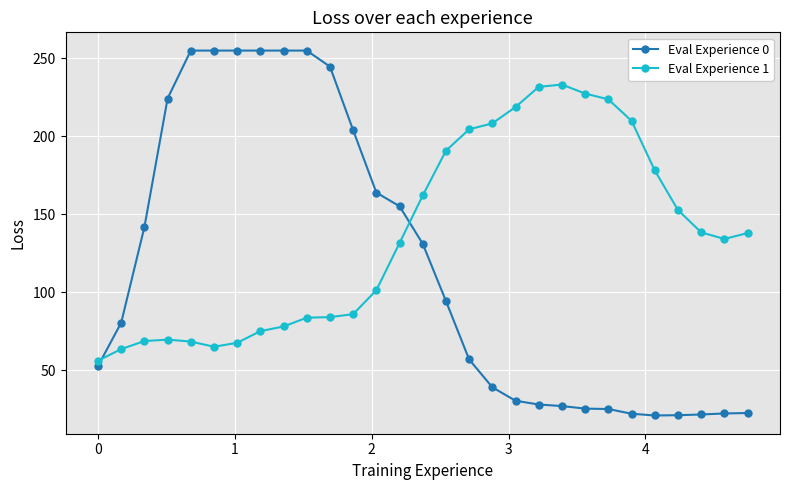

List the series in order of their peak value, lowest first.

Eval Experience 1, Eval Experience 0